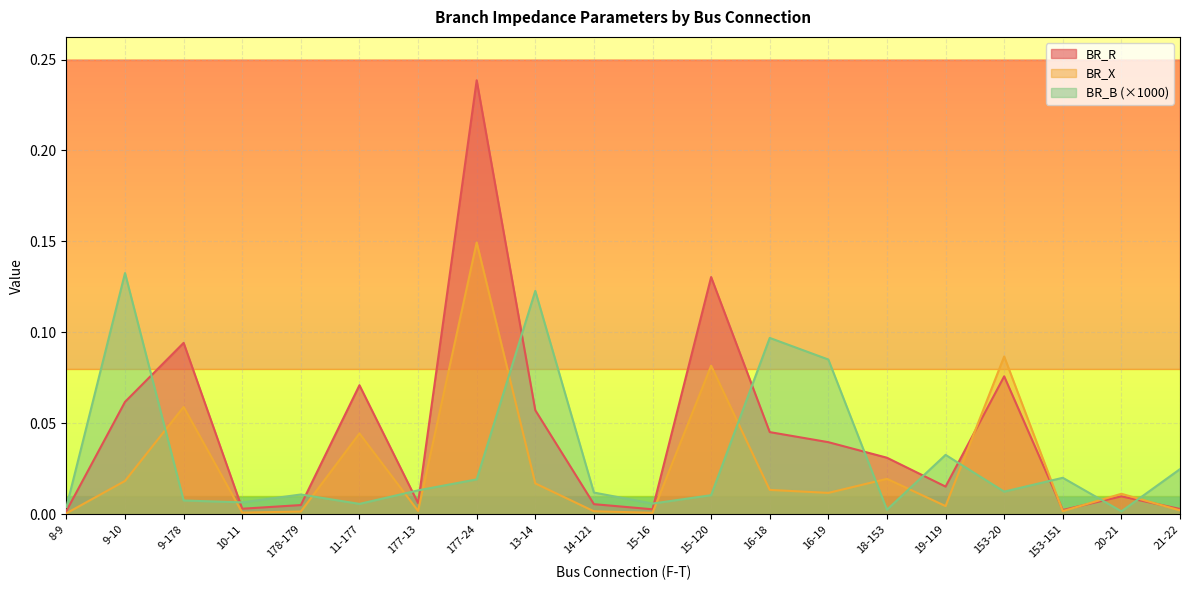

Is it true that BR_R equals 0.1 at 9-10?

True